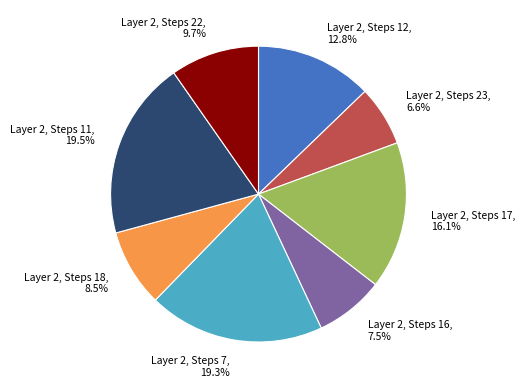

Is it true that Layer 2, Steps 17 is 29% of the pie?

False